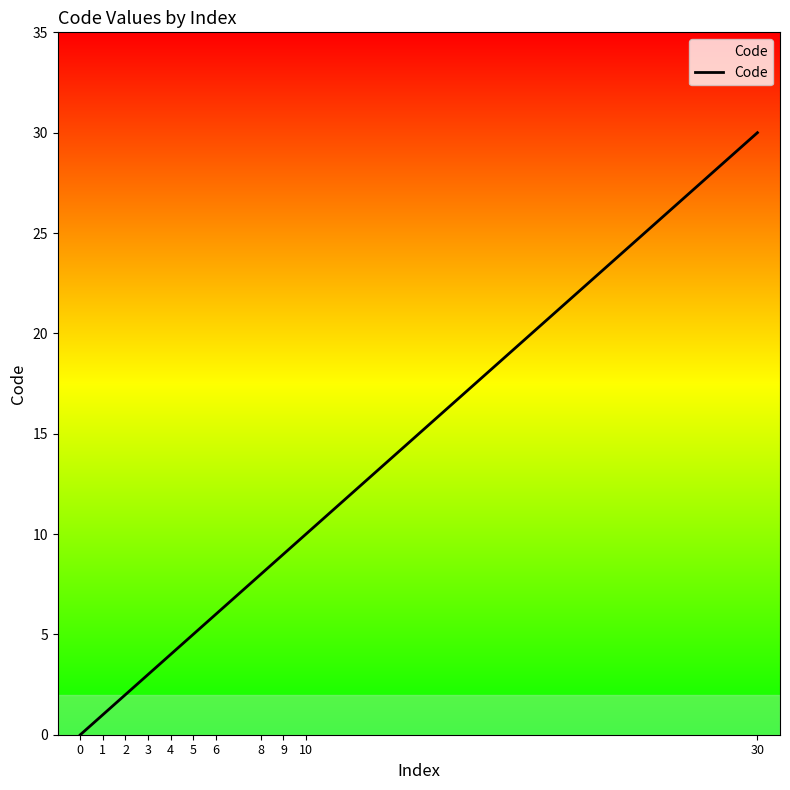

List the labels in order of value, largest first.

30, 10, 9, 8, 6, 5, 4, 3, 2, 1, 0